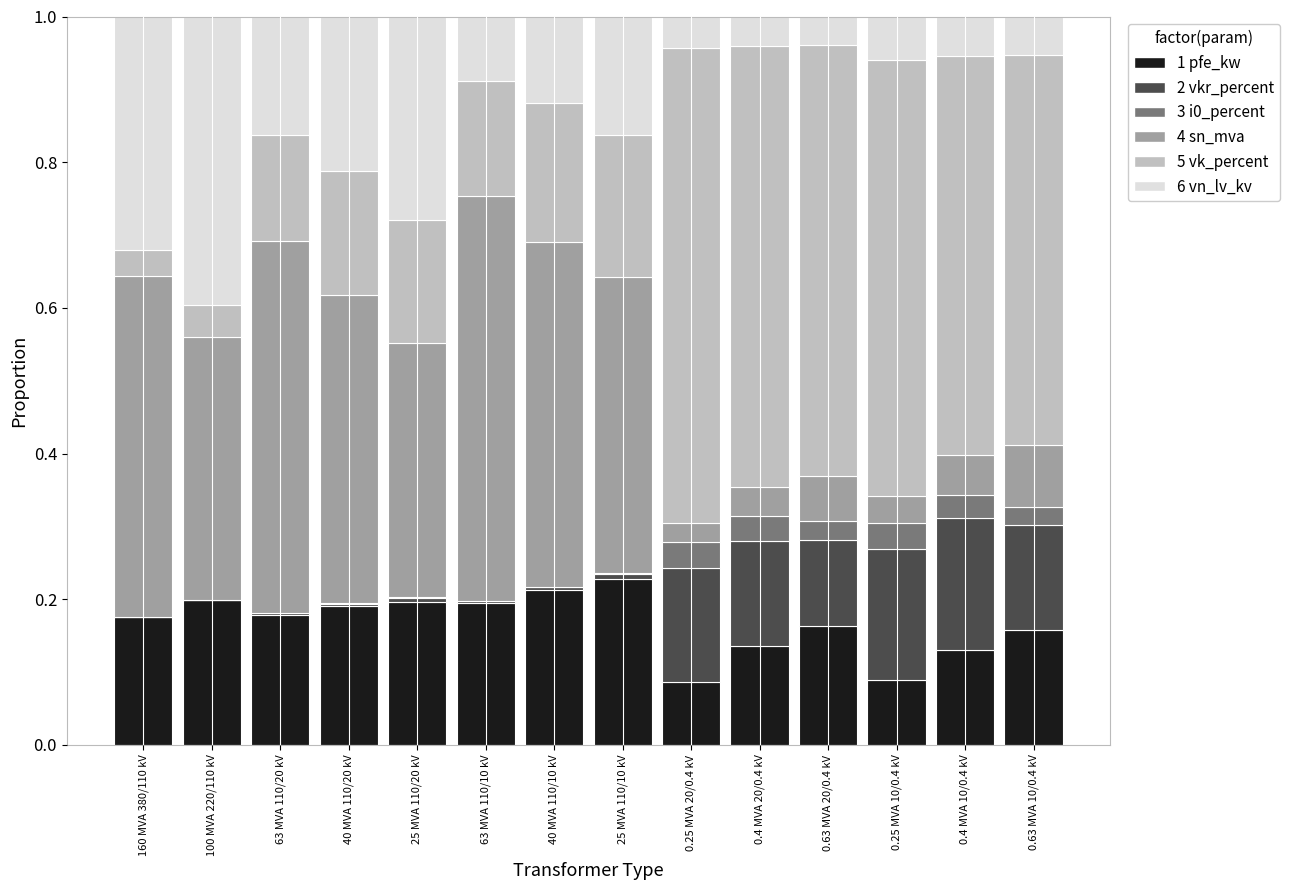

What is the total value across all series at 0.25 MVA 20/0.4 kV?

1.0